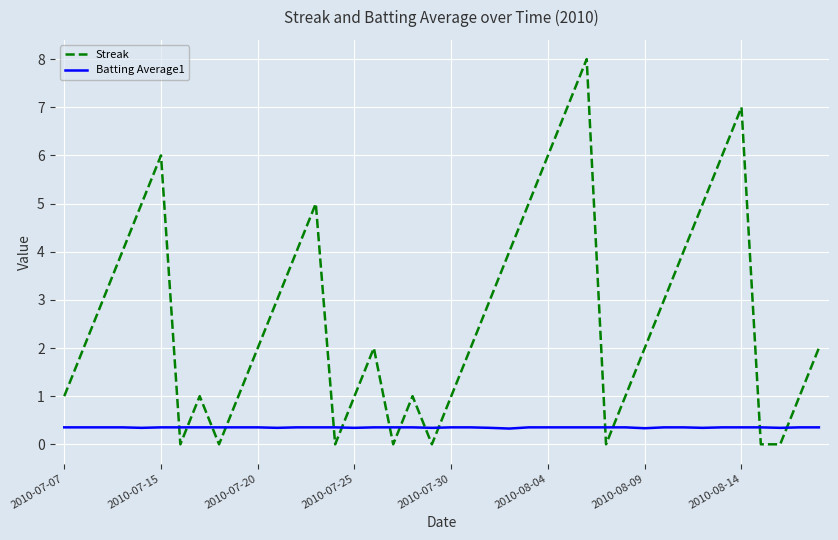

What is the lowest value of the Batting Average1 series?

0.3